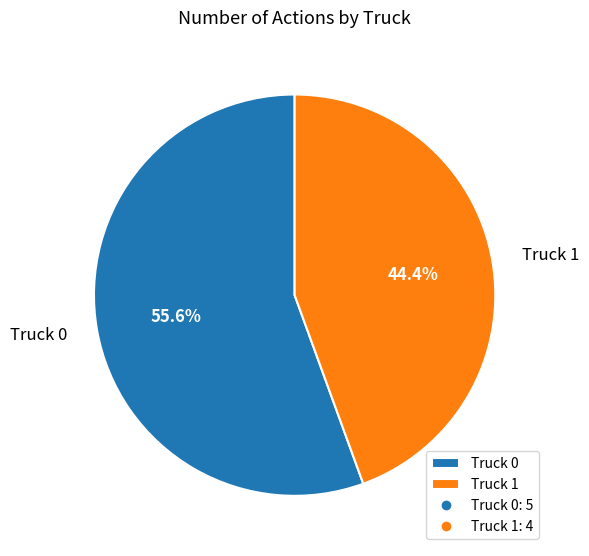

The Truck 1 slice represents 56% of the pie. True or false?

False